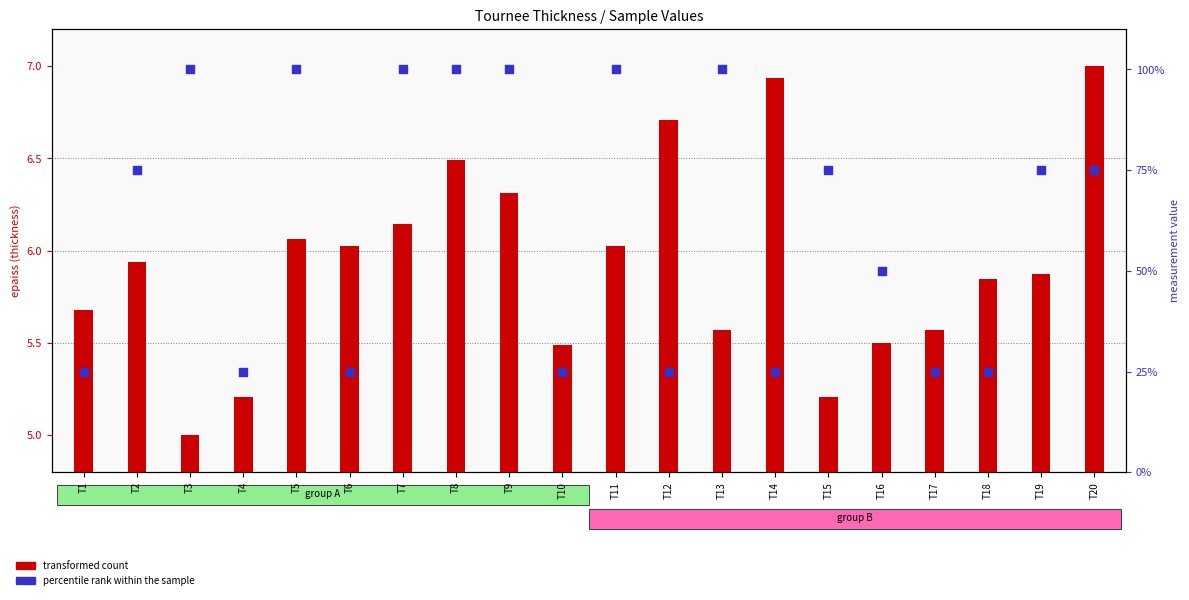

Which series has the widest spread of Y values?

percentile rank within the sample